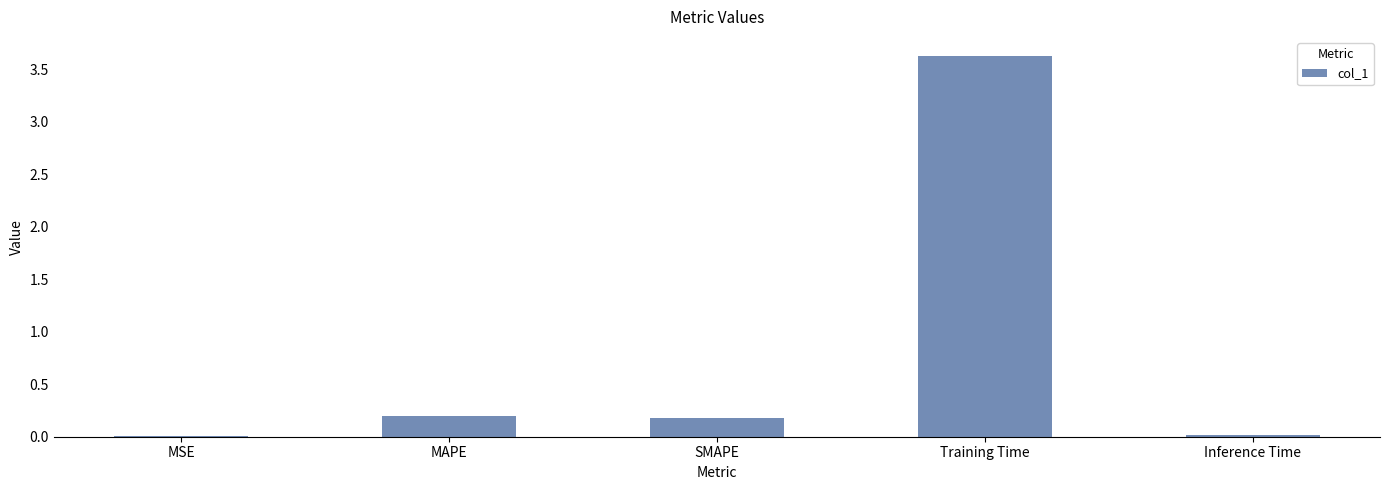

What is the greatest value displayed?

3.6